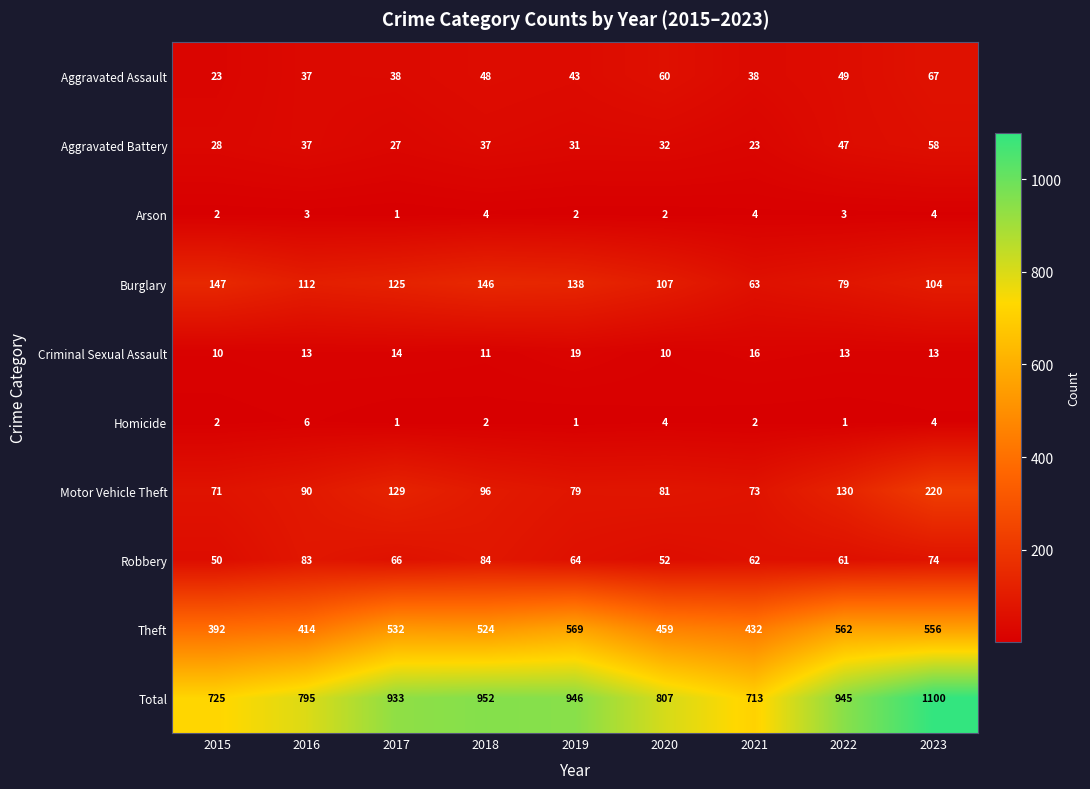

What is the difference between the Burglary values at 2022 and 2023?

25